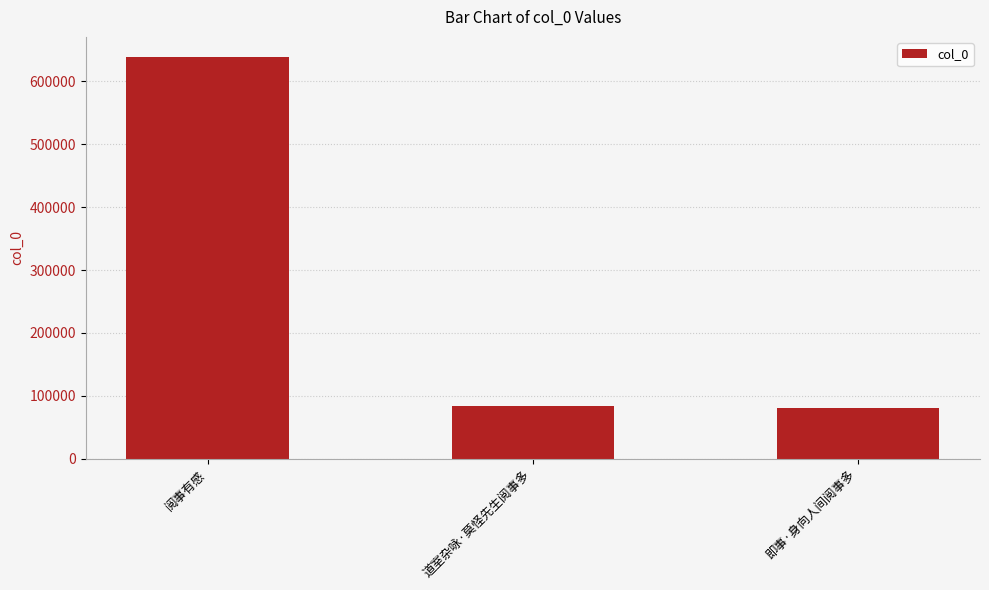

What is the label of the 3rd bar from the left?

即事·身向人间阅事多